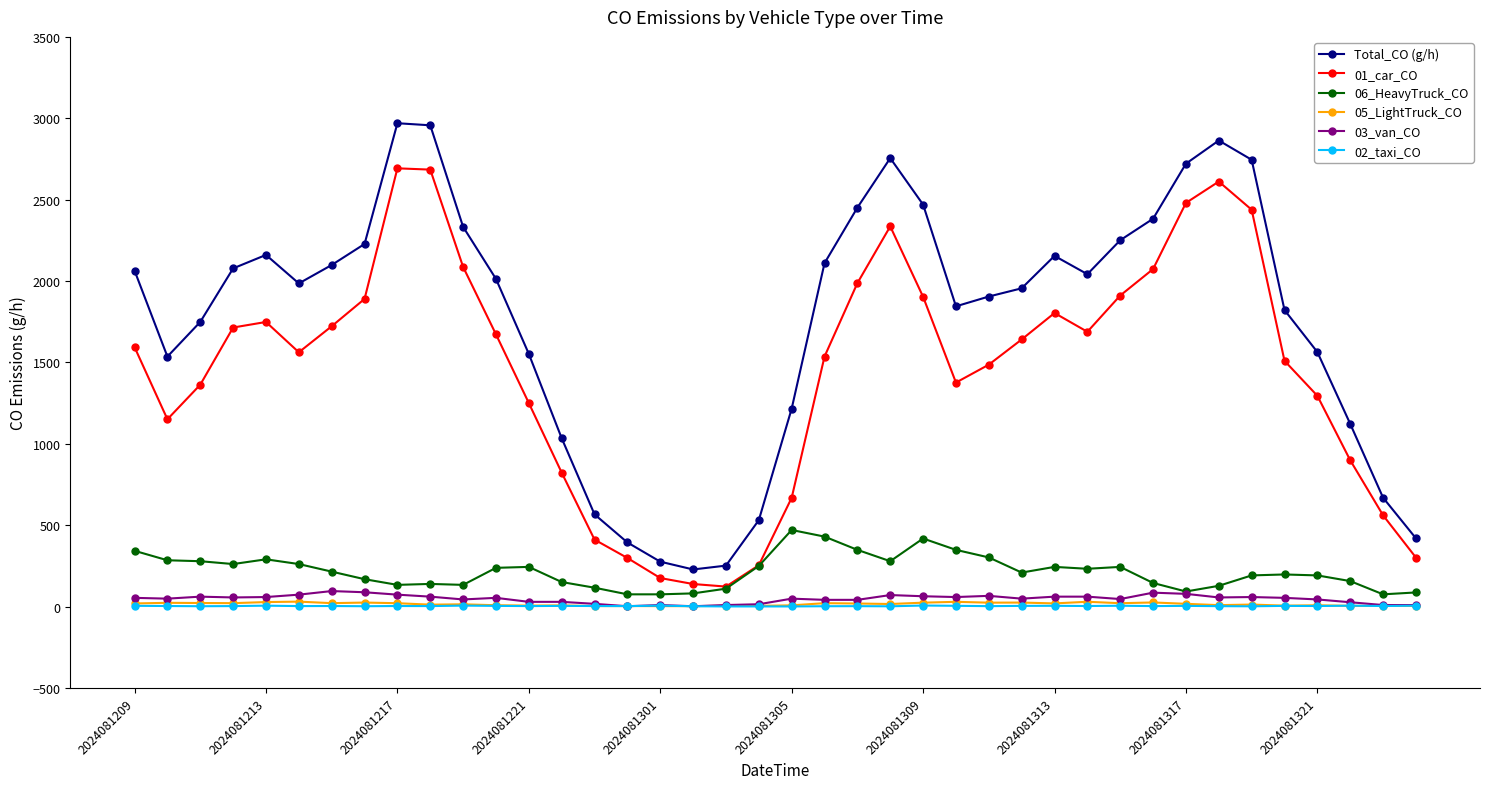

Which series has the largest total across all categories?

Total_CO (g/h)